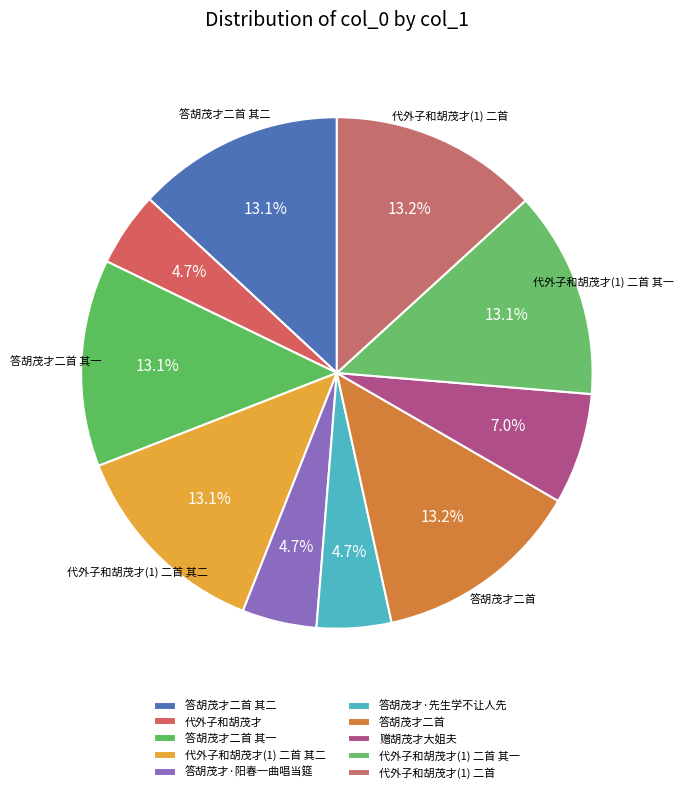

Approximately how many times larger is the value at 答胡茂才二首 compared to 答胡茂才二首 其一?

1.0